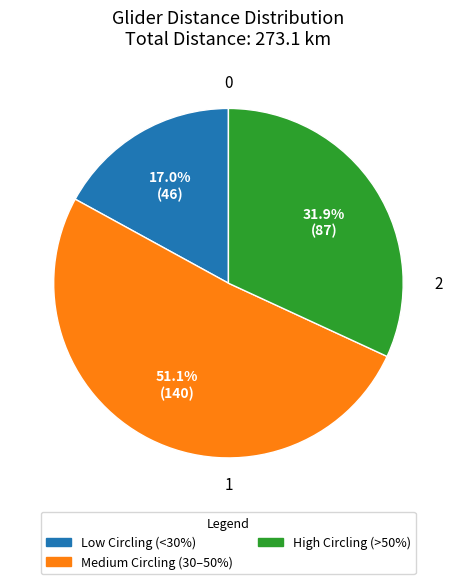

Is there any slice that represents more than half of the pie?

Yes